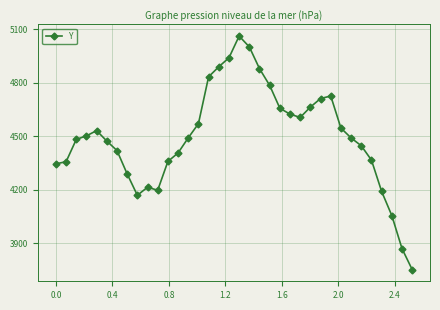

What is the difference between the second highest and second lowest values?

1130.1